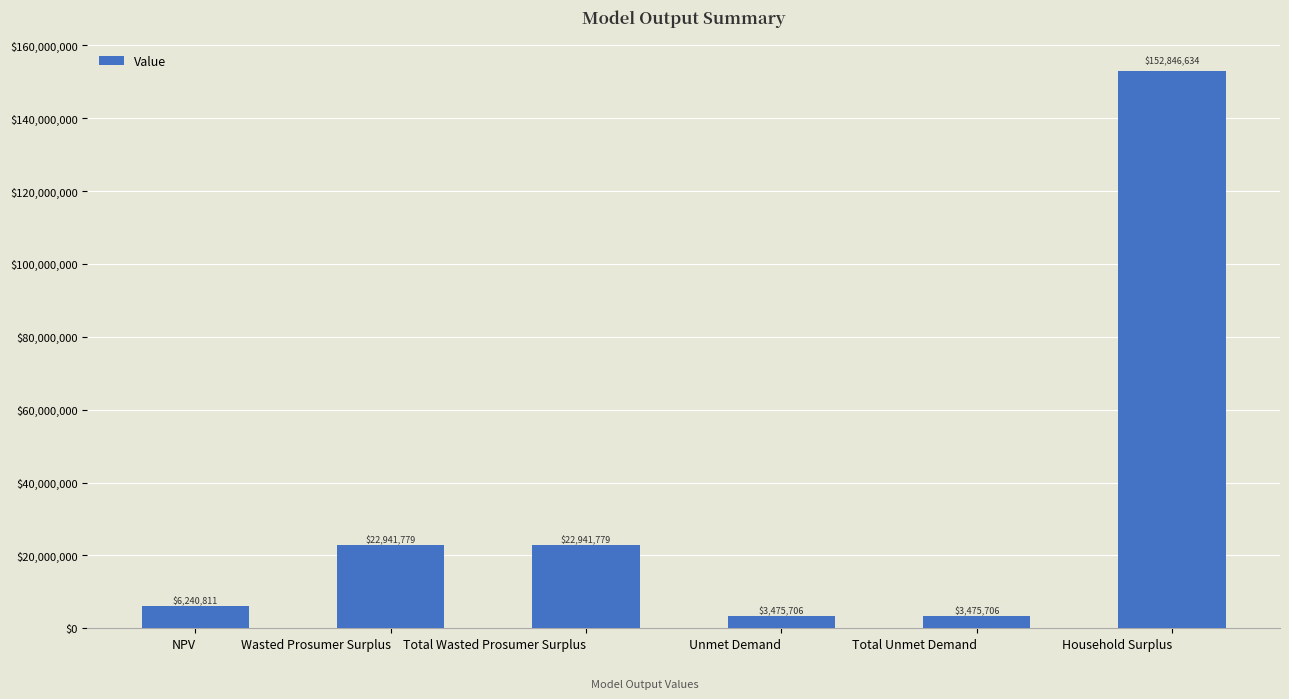

How many series are shown in this chart?

1